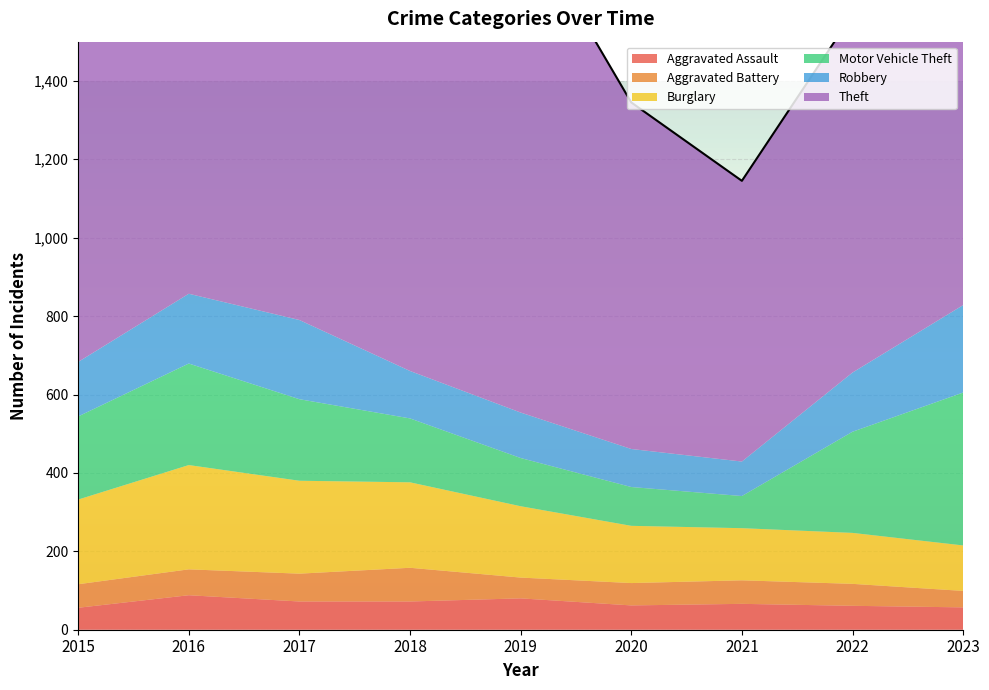

What is the difference between the Aggravated Battery values at 2020 and 2015?

3